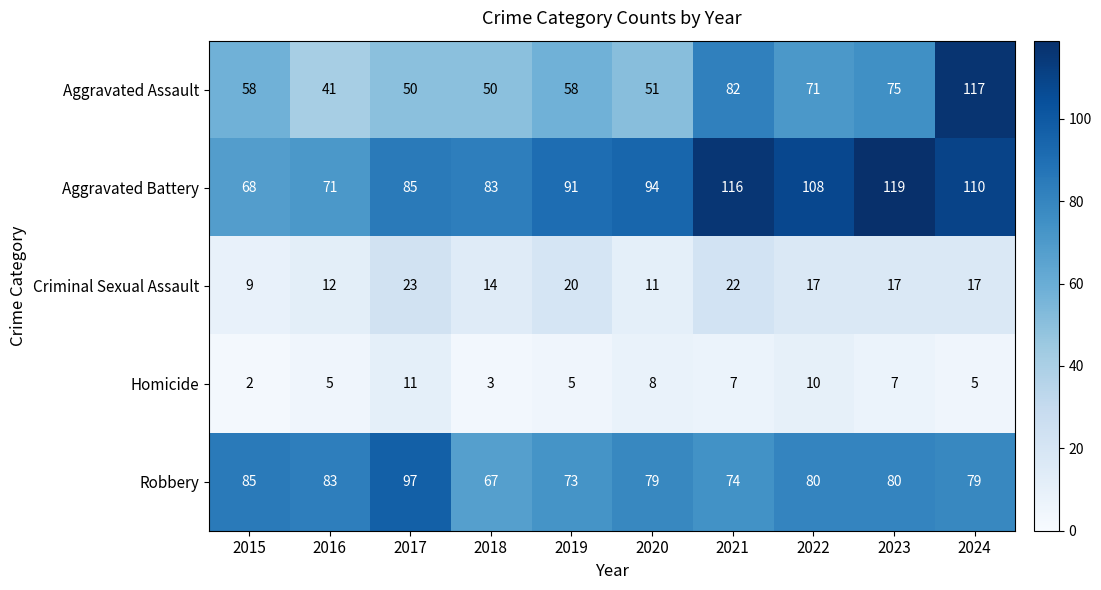

What is the sum of all Robbery values?

797